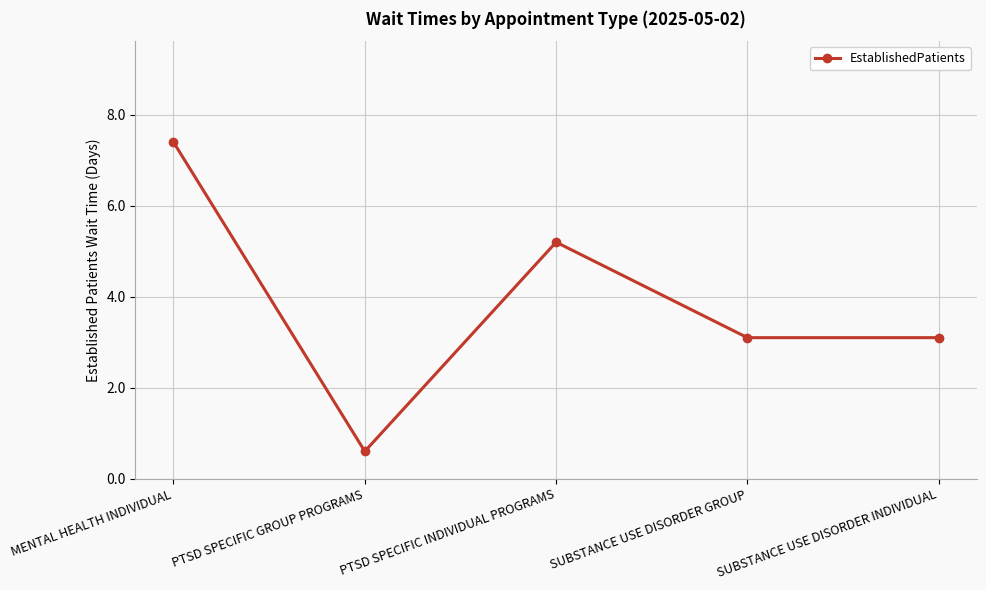

What value does the data have at PTSD SPECIFIC INDIVIDUAL PROGRAMS?

5.2